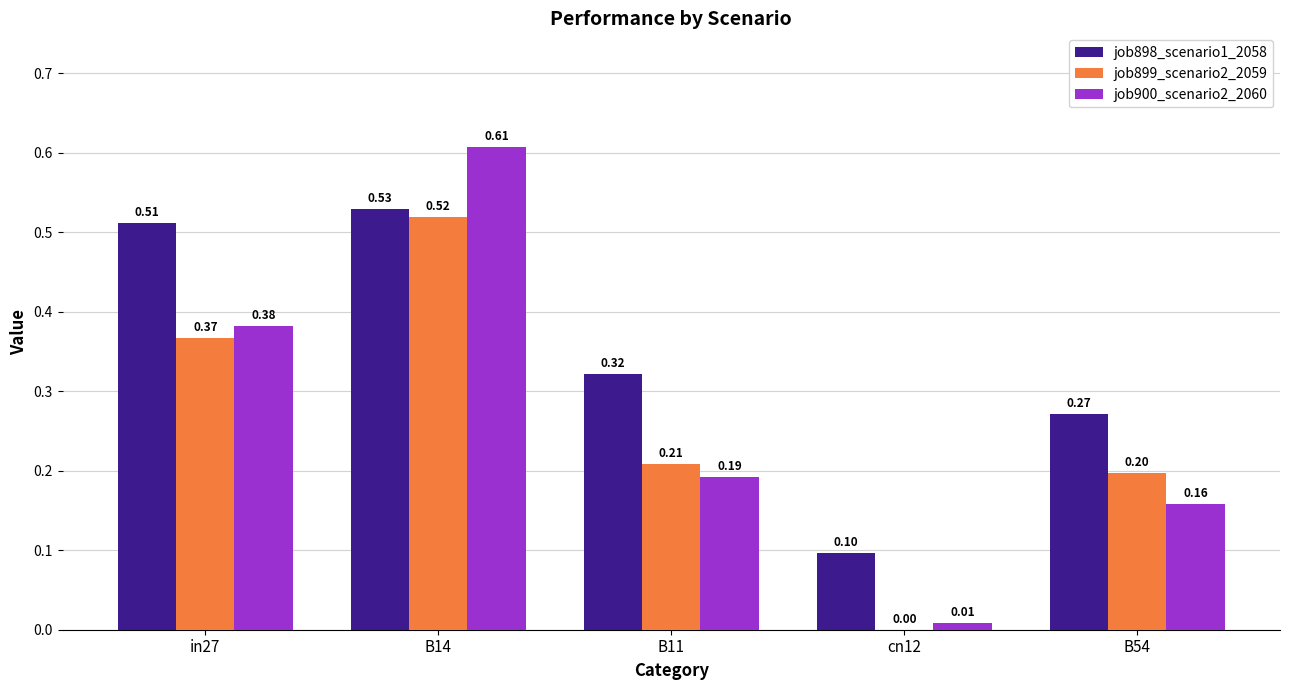

At which category is the sum across all series the highest?

B14